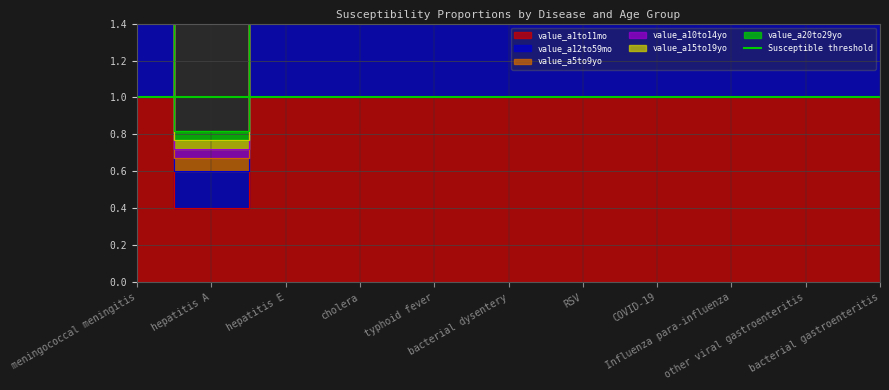

Which has a higher value, COVID-19 or hepatitis E?

COVID-19